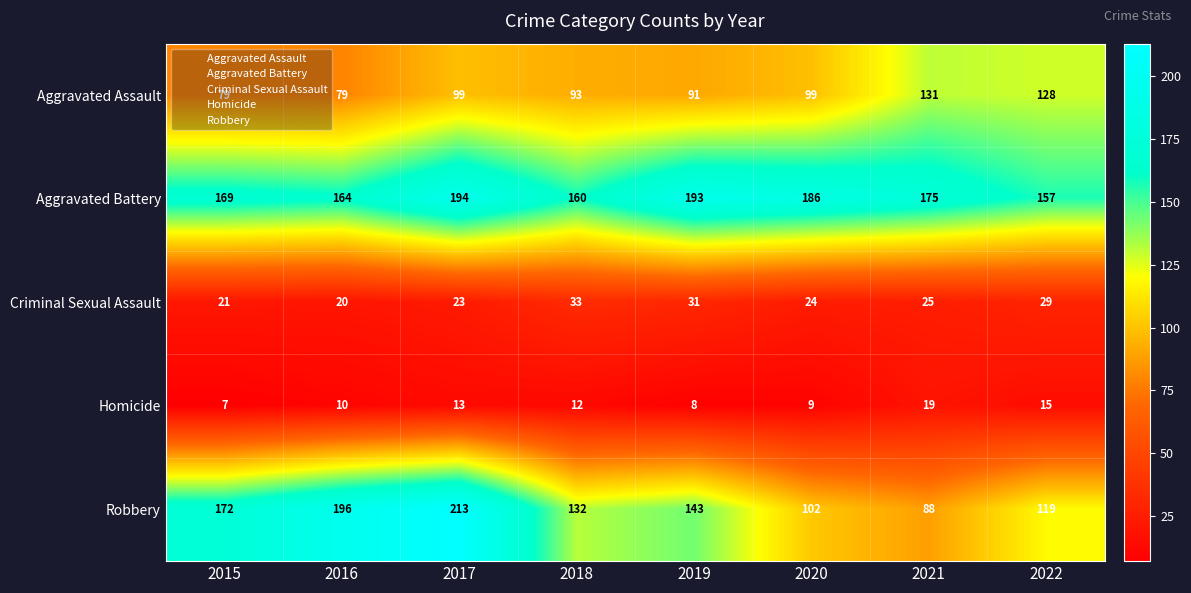

Between 2015 and 2019, which series saw the biggest shift?

Robbery